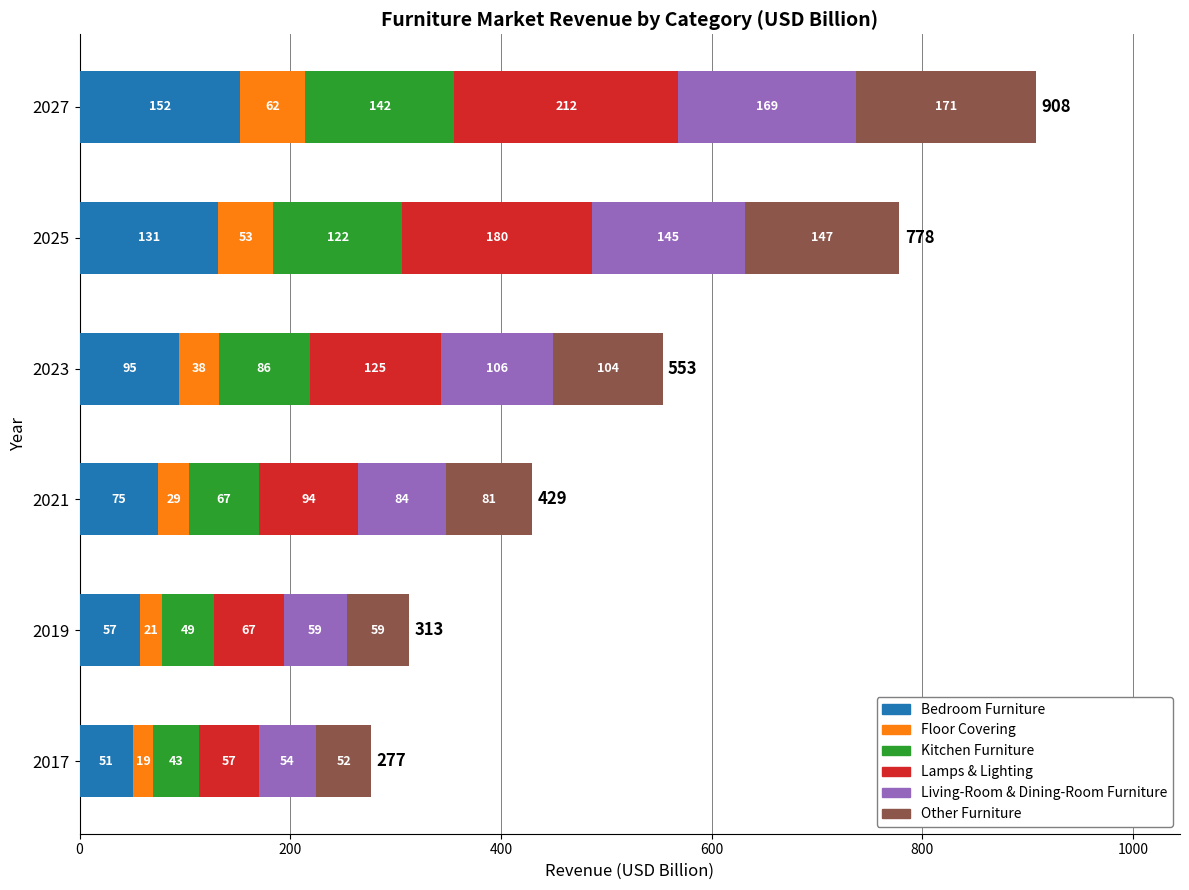

What is the highest value of the Bedroom Furniture series?

152.2